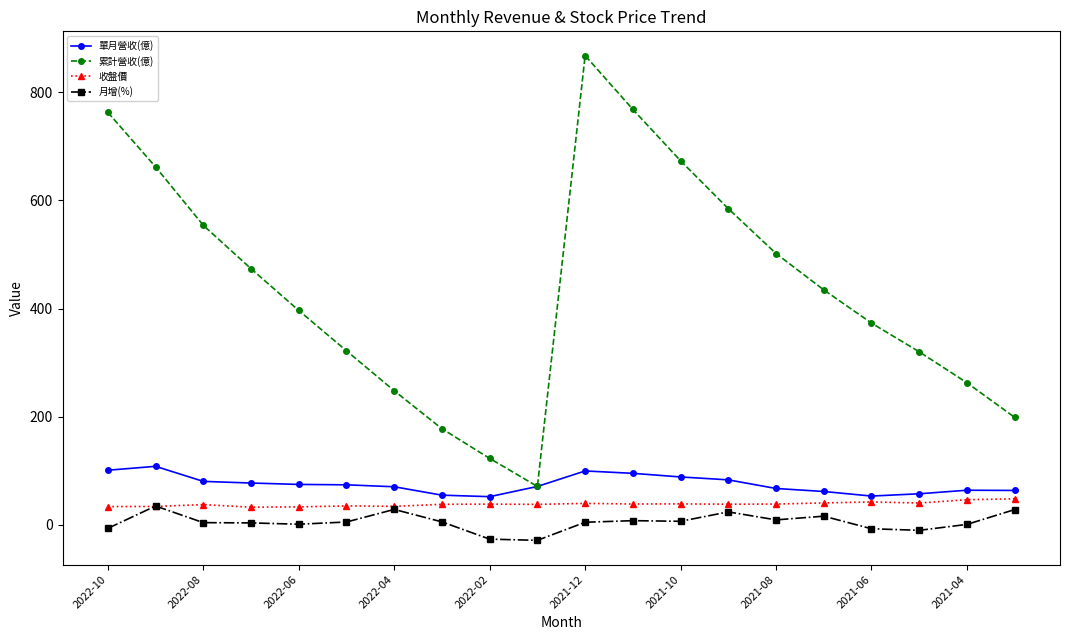

Does the chart have visible grid lines?

No